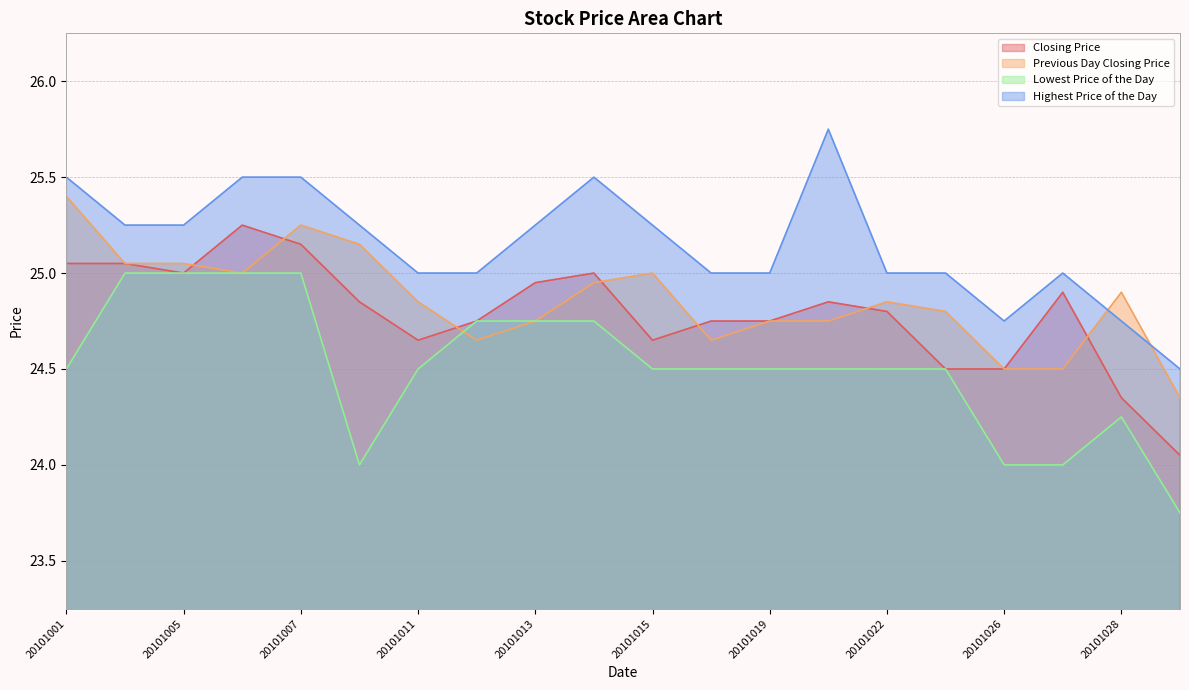

What is the difference between the maximum and second lowest values in the Lowest Price of the Day series?

1.0